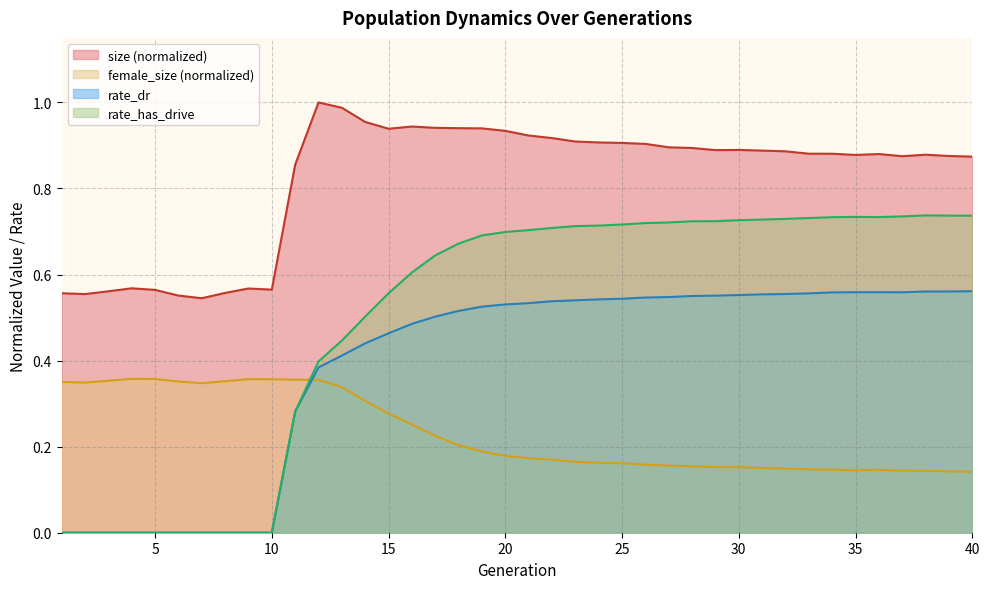

How many lines are shown in the chart?

4